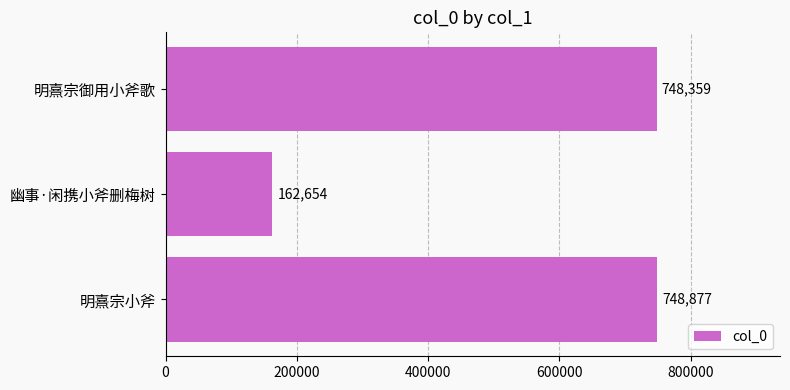

How many data points are less than 748359?

1